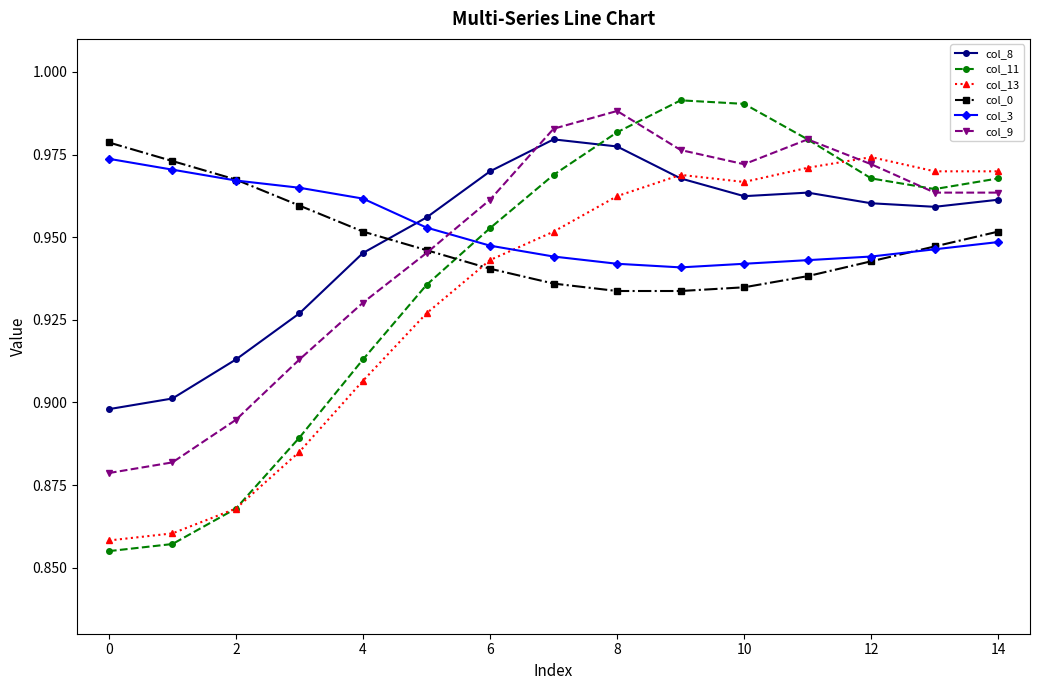

What is the sum of all col_9 values?

14.2